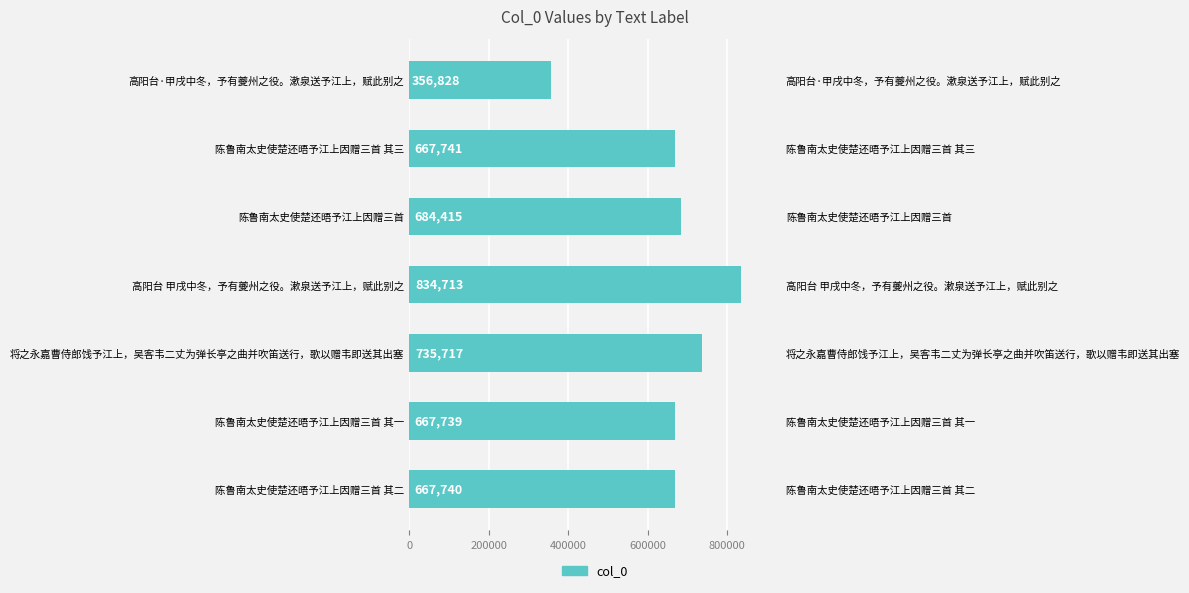

Does the chart contain any negative values?

No